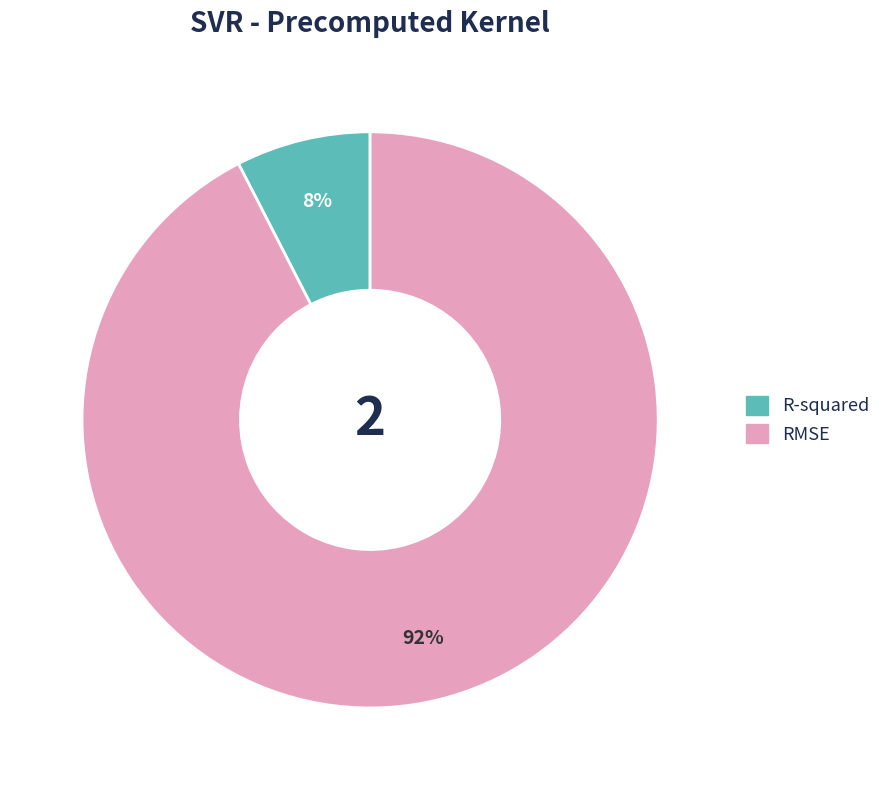

Combined, do R-squared and RMSE account for over 50%?

Yes